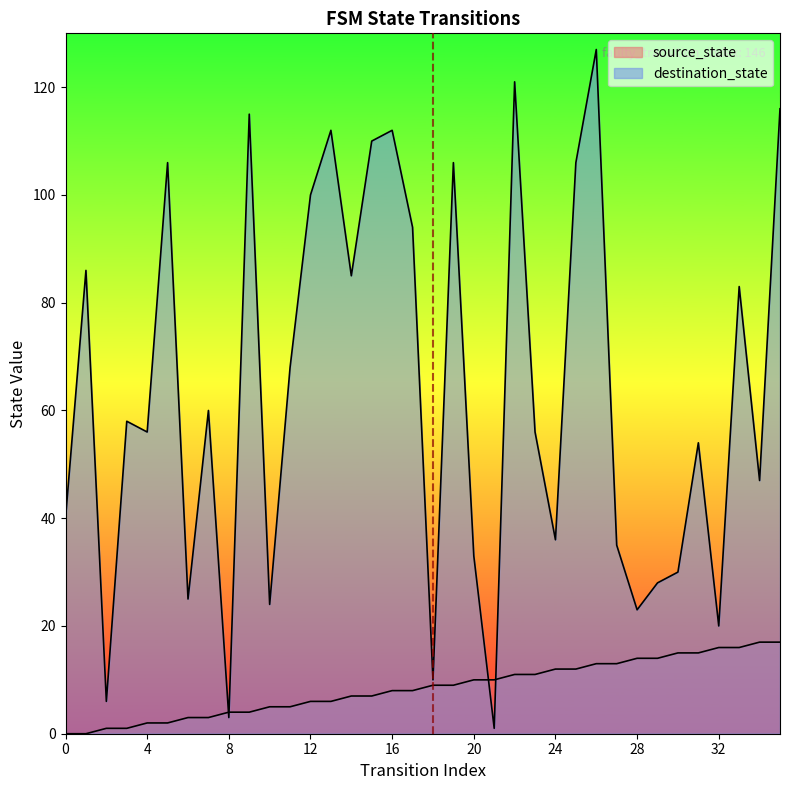

Which has a higher value, 11 or 4?

11